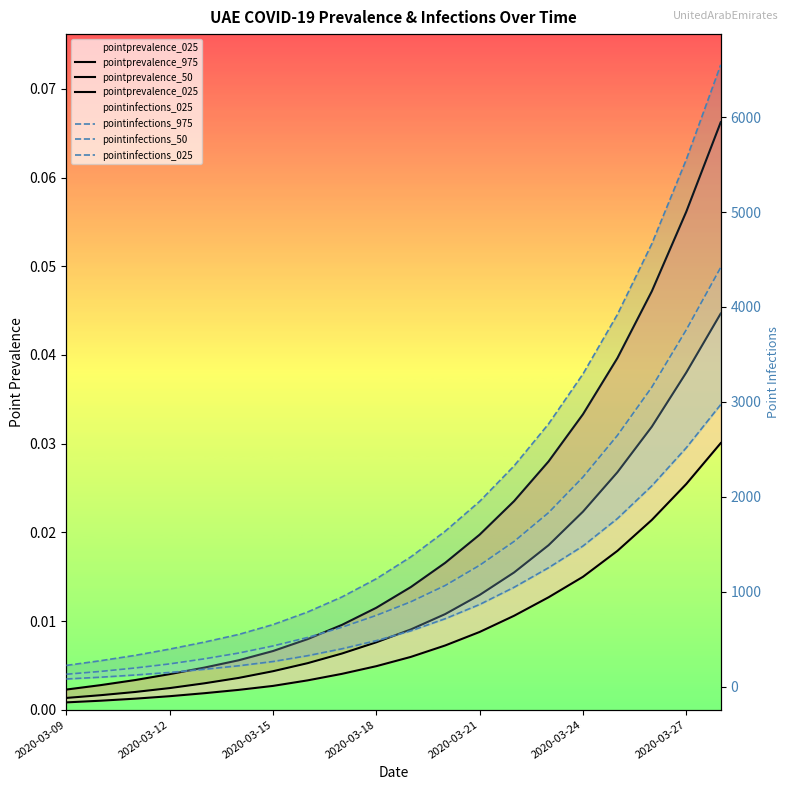

True or false: pointprevalence_025 and pointprevalence_50 intersect in this chart.

False